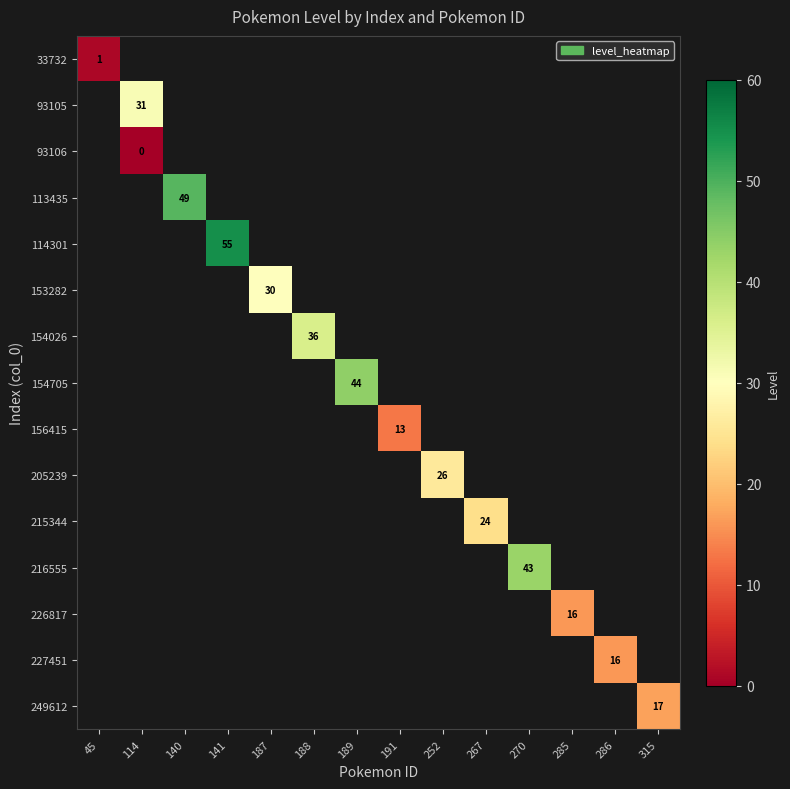

True or false: 249612 has a value of 5 at 315.

False